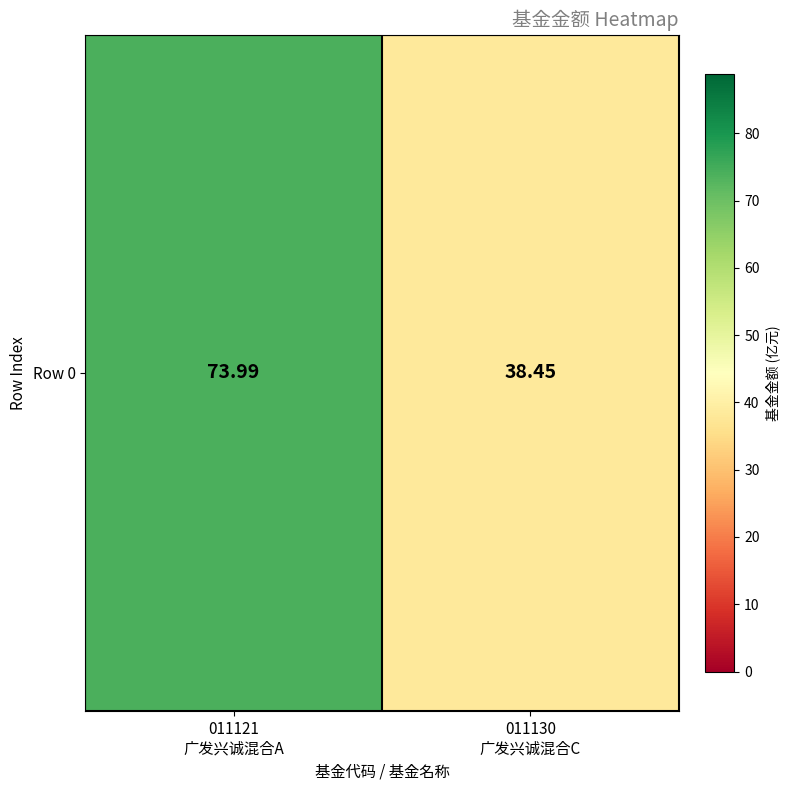

What is the difference between the maximum and minimum values?

35.5